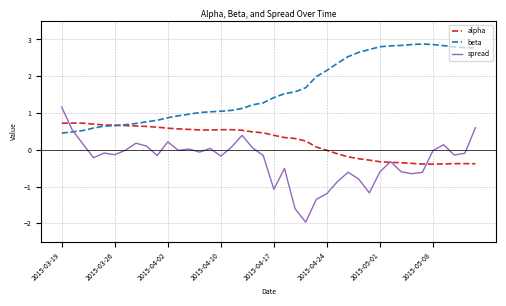

Which series has the largest range (max minus min)?

spread